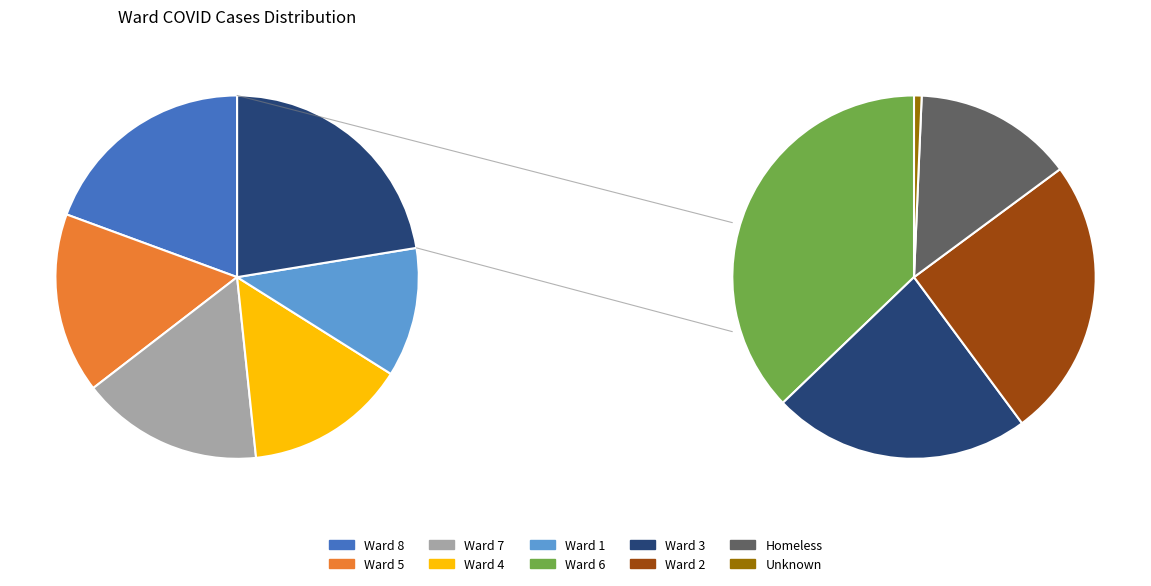

To the nearest percent, what is the average slice percentage?

10%